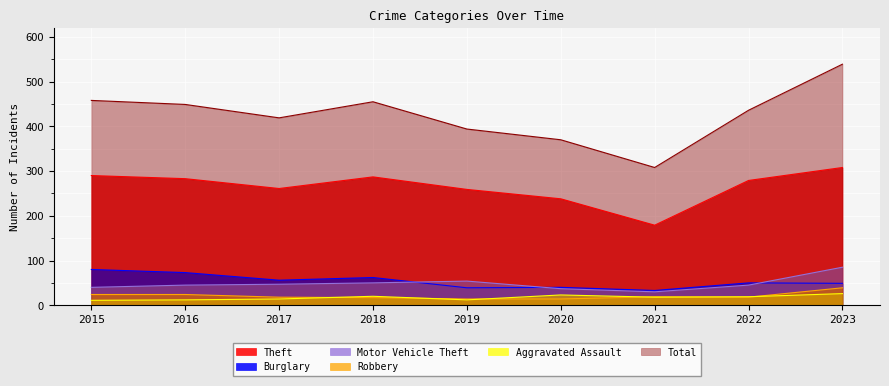

How many values in the Robbery series exceed 18?

4